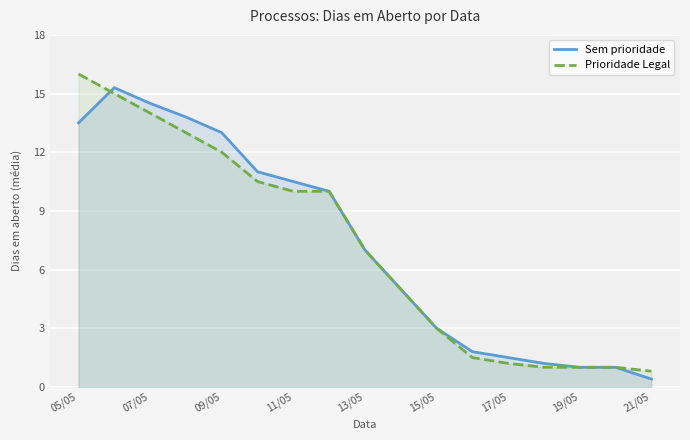

What is the minimum value shown in the chart?

0.4